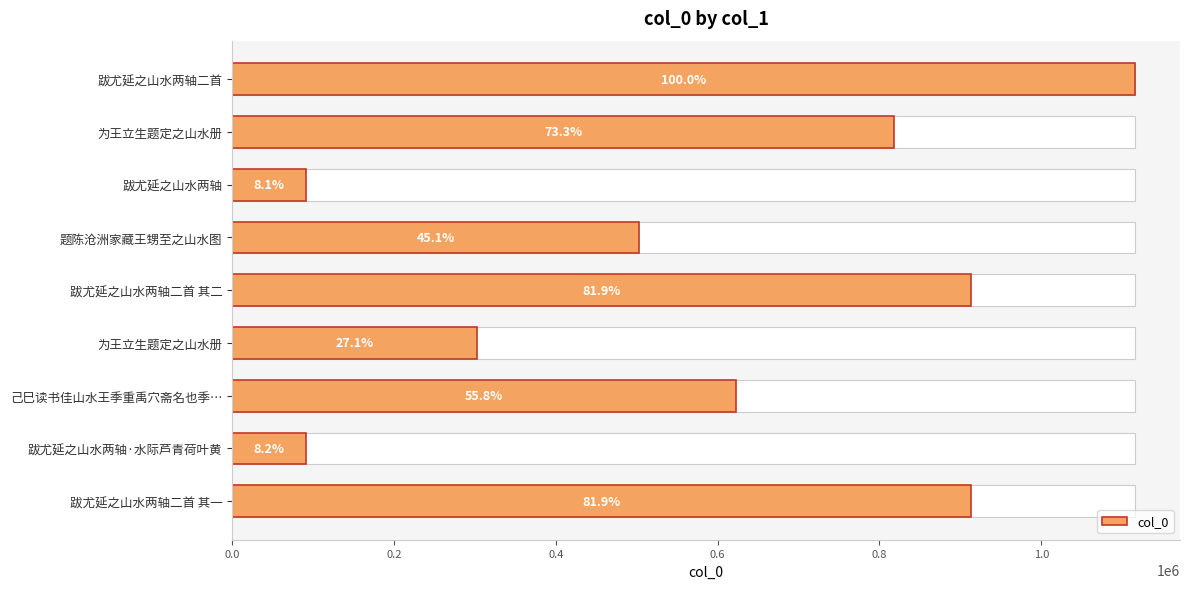

What is the average value?

596757